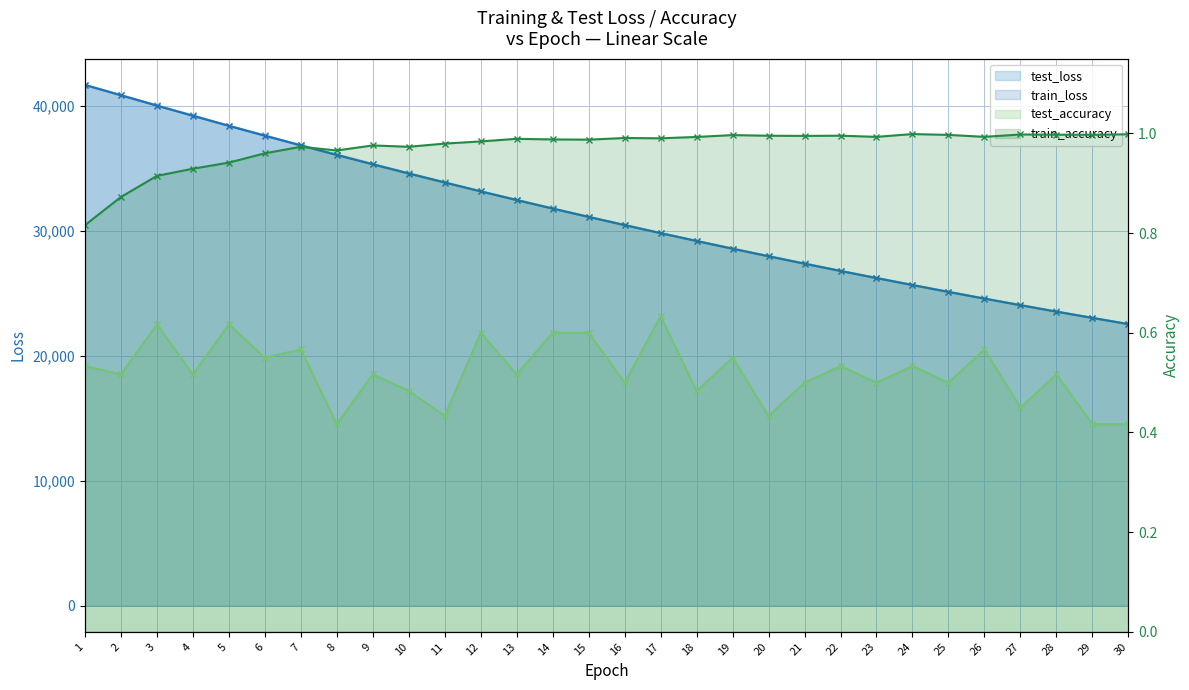

Is it true that test_loss equals 29205.7 at 18?

True